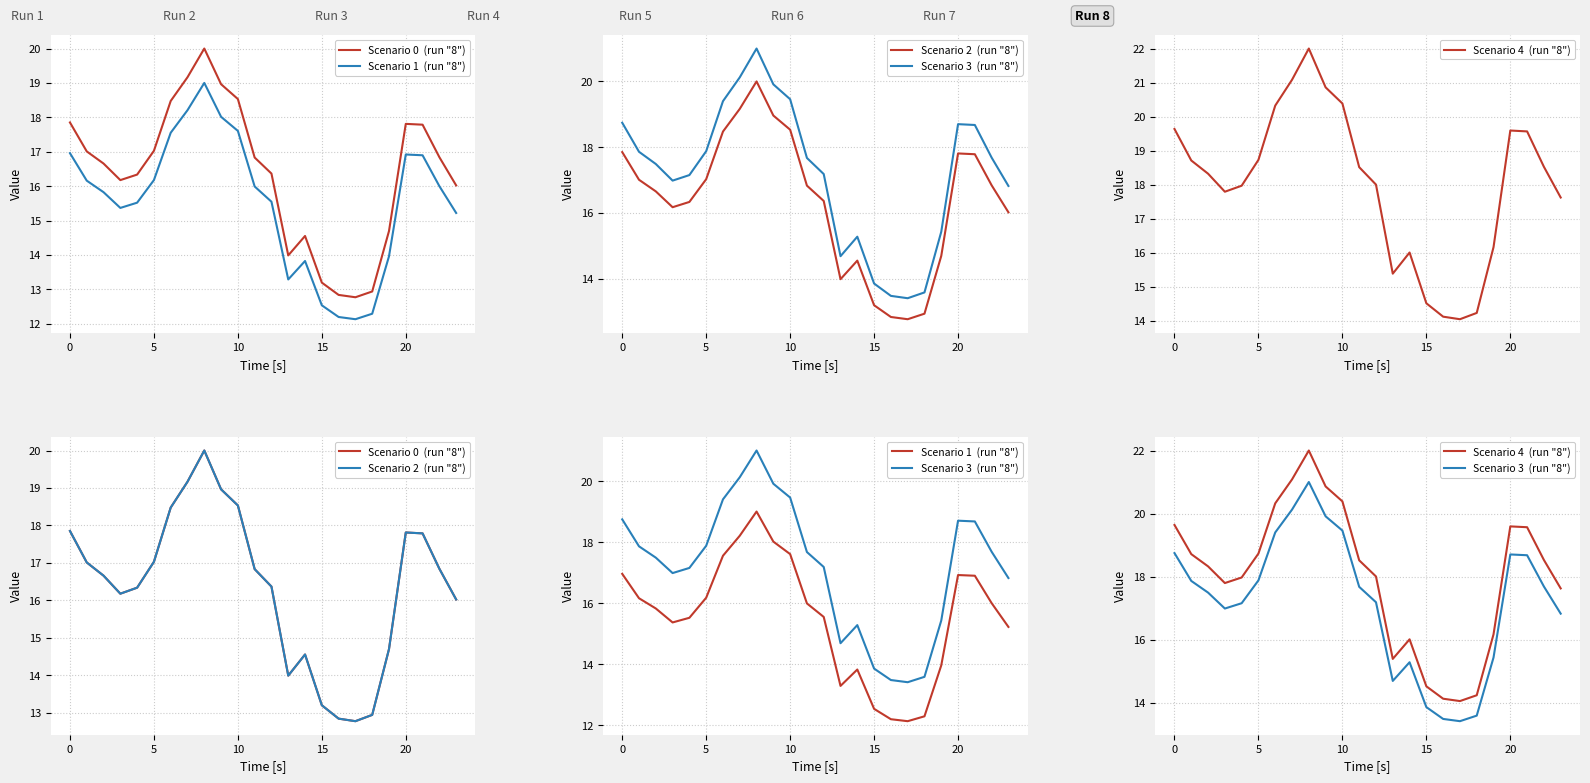

In Scenario 4  (run "8"), how many points are lower than both neighbors (excluding endpoints)?

3